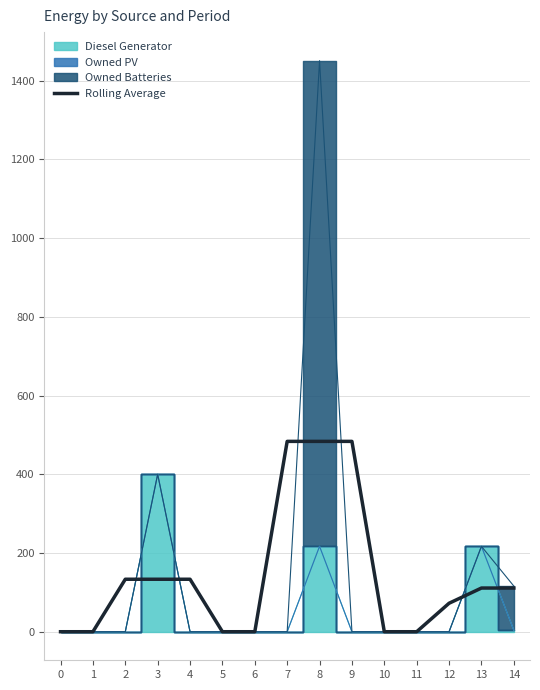

Between 10 and 6, which is larger?

10